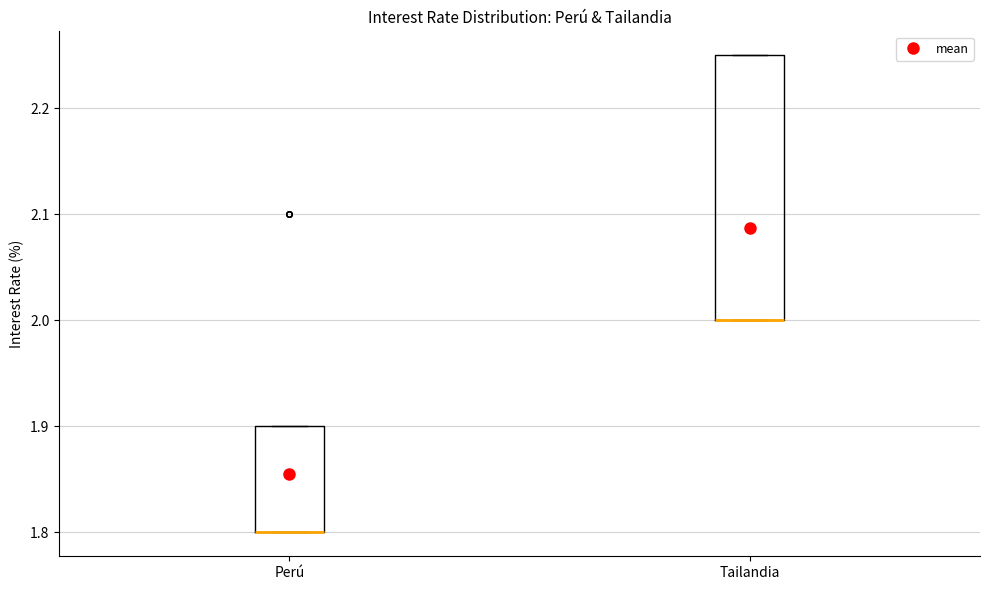

Which box is the tallest, from its lower edge to its upper edge?

Tailandia